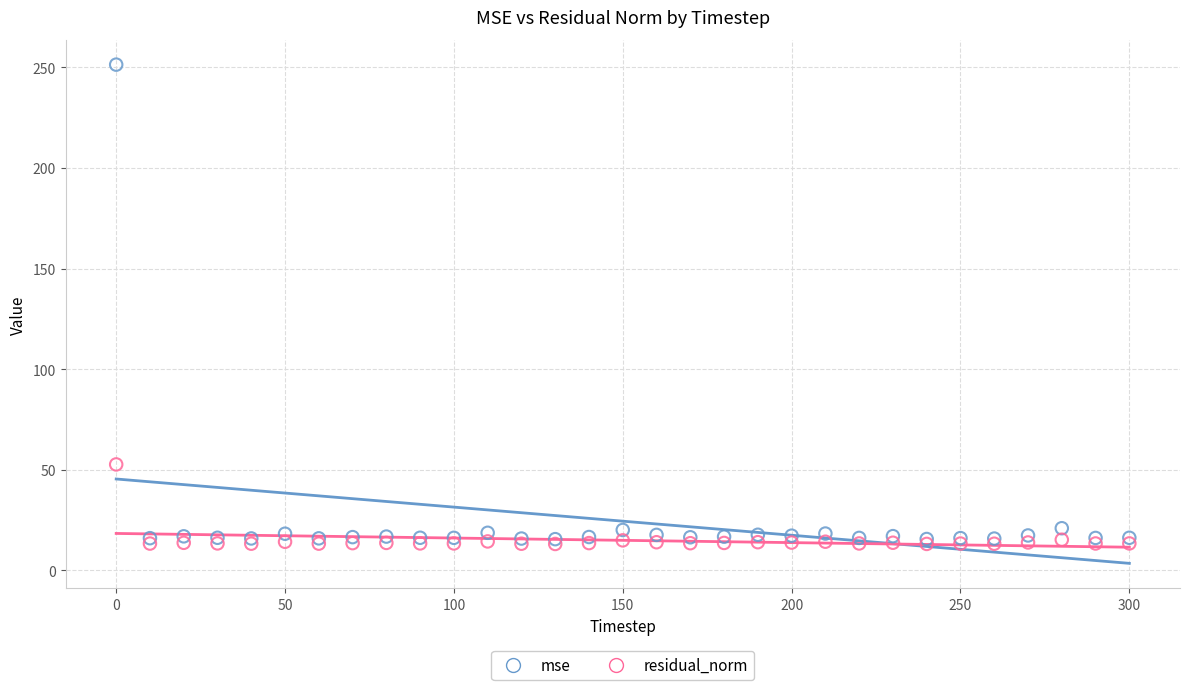

Across all series, what Y value is closest to 132?

52.6